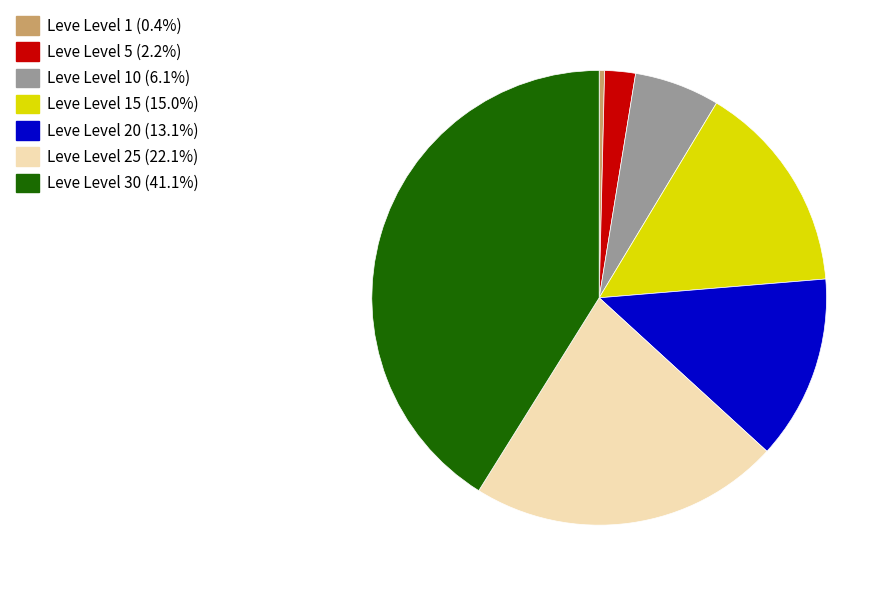

What is the ratio of the value at Leve Level 15 (15.0%) to the value at Leve Level 1 (0.4%)?

39.3